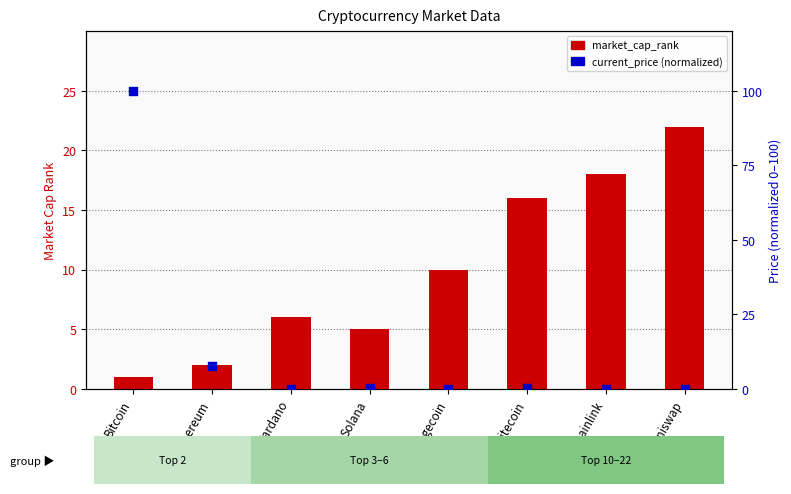

Which series has the largest total across all categories?

current_price (normalized)